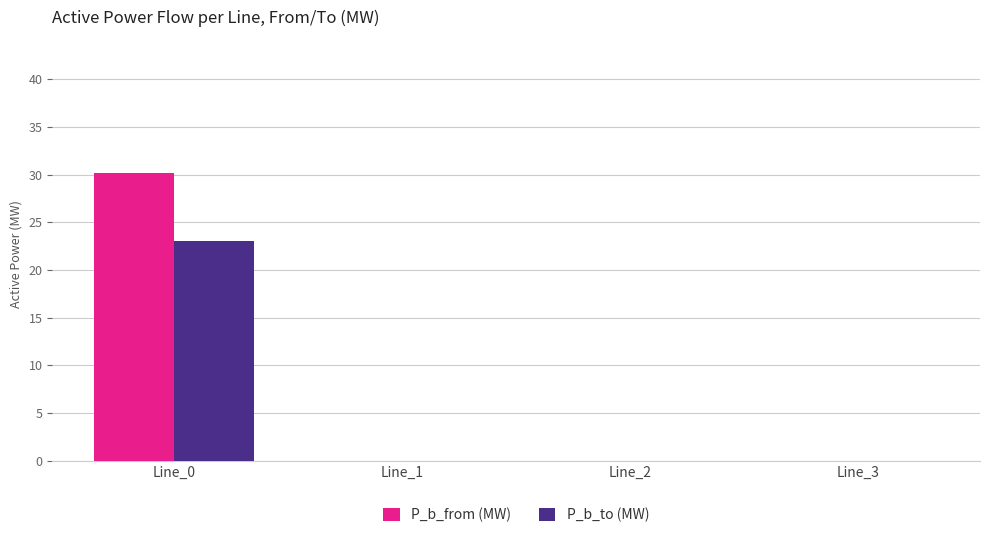

Reading left to right, what are all the values shown in this chart?

P_b_from (MW): 30.2	0.0	0.0	0.0
P_b_to (MW): 23.0	0.0	0.0	0.0